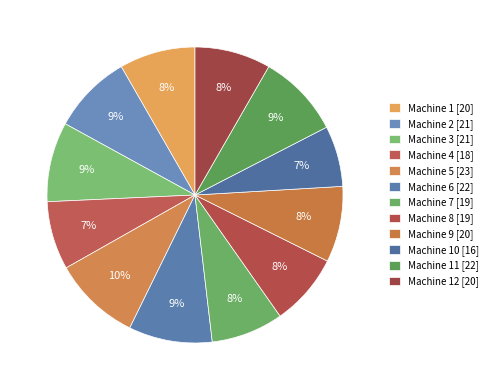

How many slices are in this pie chart?

12